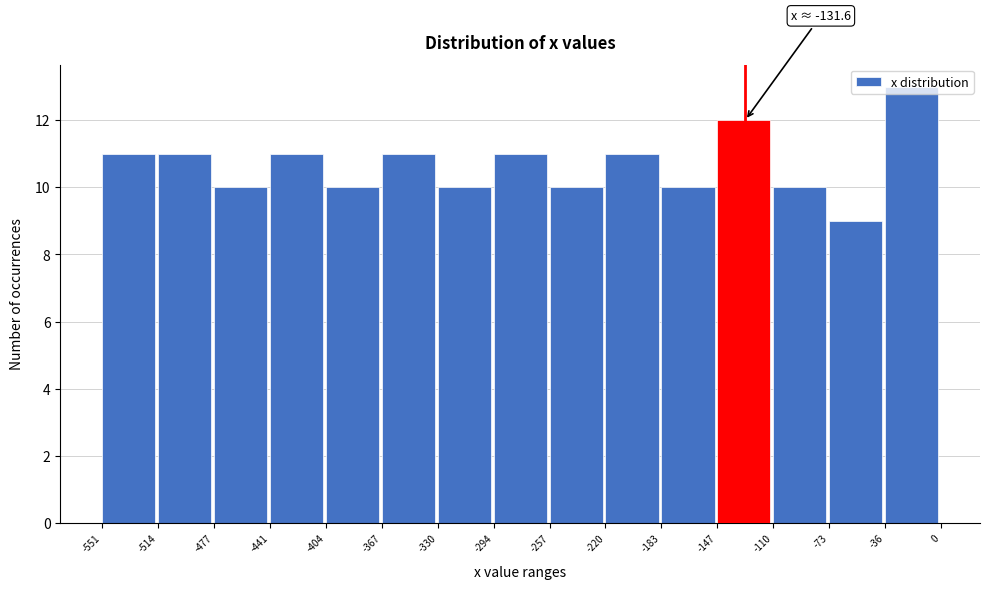

Over which range of the x-axis is the bar tallest?

-36 to 0